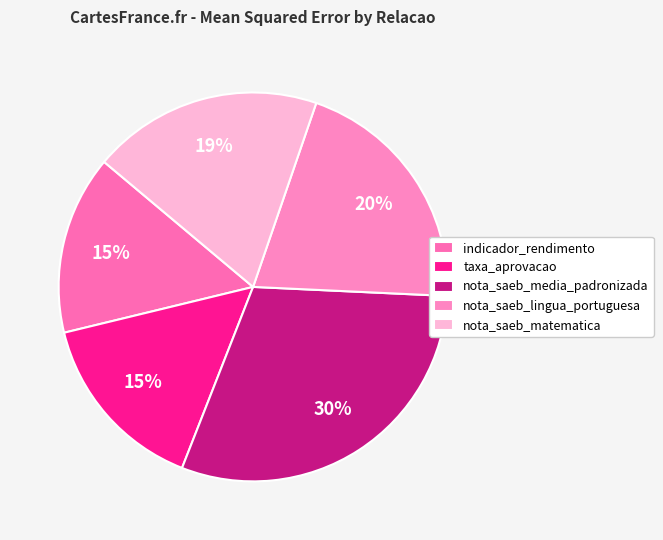

What is the largest slice in the pie chart?

nota_saeb_media_padronizada